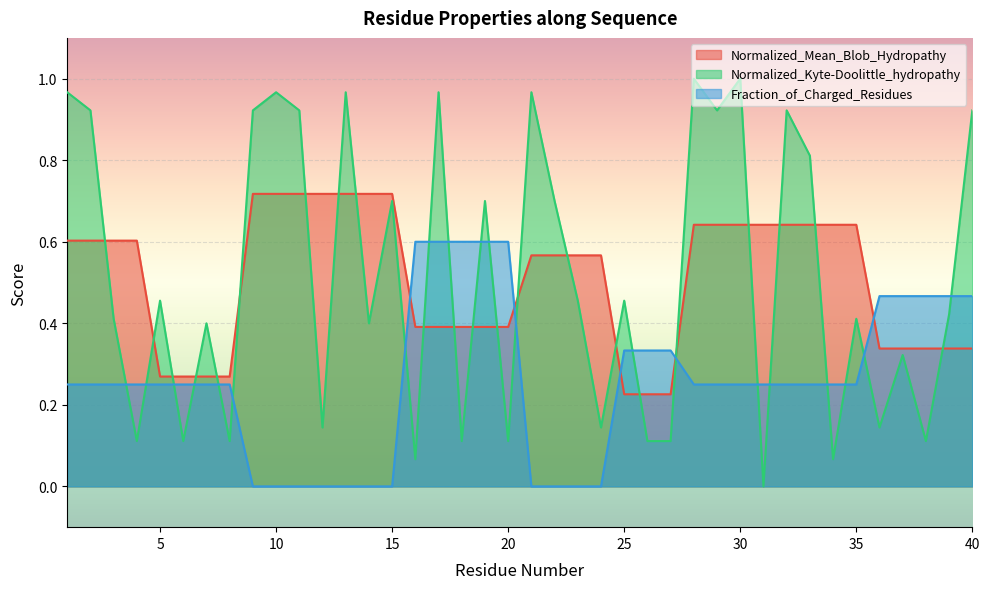

What value does the Fraction_of_Charged_Residues series have at 30?

0.2